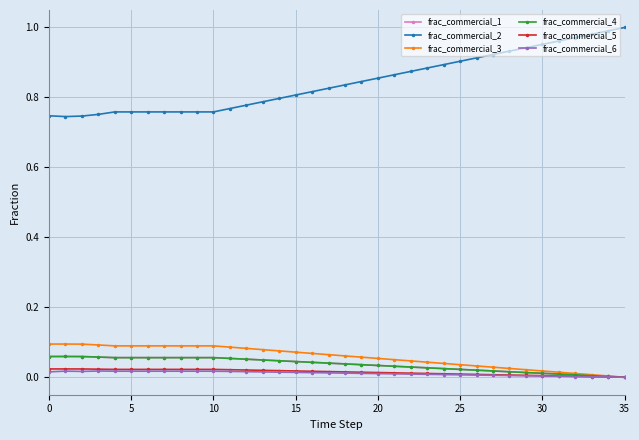

Reading left to right, list all the values displayed in this chart.

frac_commercial_1: 0.1	0.1	0.1	0.1	0.1	0.1	0.1	0.1	0.1	0.1	0.1	0.1	0.1	0.0	0.0	0.0	0.0	0.0	0.0	0.0	0.0	0.0	0.0	0.0	0.0	0.0	0.0	0.0	0.0	0.0	0.0	0.0	0.0	0.0	0.0	0.0
frac_commercial_2: 0.7	0.7	0.7	0.8	0.8	0.8	0.8	0.8	0.8	0.8	0.8	0.8	0.8	0.8	0.8	0.8	0.8	0.8	0.8	0.8	0.9	0.9	0.9	0.9	0.9	0.9	0.9	0.9	0.9	0.9	1.0	1.0	1.0	1.0	1.0	1.0
frac_commercial_3: 0.1	0.1	0.1	0.1	0.1	0.1	0.1	0.1	0.1	0.1	0.1	0.1	0.1	0.1	0.1	0.1	0.1	0.1	0.1	0.1	0.1	0.1	0.0	0.0	0.0	0.0	0.0	0.0	0.0	0.0	0.0	0.0	0.0	0.0	0.0	0.0
frac_commercial_4: 0.1	0.1	0.1	0.1	0.1	0.1	0.1	0.1	0.1	0.1	0.1	0.1	0.1	0.0	0.0	0.0	0.0	0.0	0.0	0.0	0.0	0.0	0.0	0.0	0.0	0.0	0.0	0.0	0.0	0.0	0.0	0.0	0.0	0.0	0.0	0.0
frac_commercial_5: 0.0	0.0	0.0	0.0	0.0	0.0	0.0	0.0	0.0	0.0	0.0	0.0	0.0	0.0	0.0	0.0	0.0	0.0	0.0	0.0	0.0	0.0	0.0	0.0	0.0	0.0	0.0	0.0	0.0	0.0	0.0	0.0	0.0	0.0	0.0	0.0
frac_commercial_6: 0.0	0.0	0.0	0.0	0.0	0.0	0.0	0.0	0.0	0.0	0.0	0.0	0.0	0.0	0.0	0.0	0.0	0.0	0.0	0.0	0.0	0.0	0.0	0.0	0.0	0.0	0.0	0.0	0.0	0.0	0.0	0.0	0.0	0.0	0.0	0.0